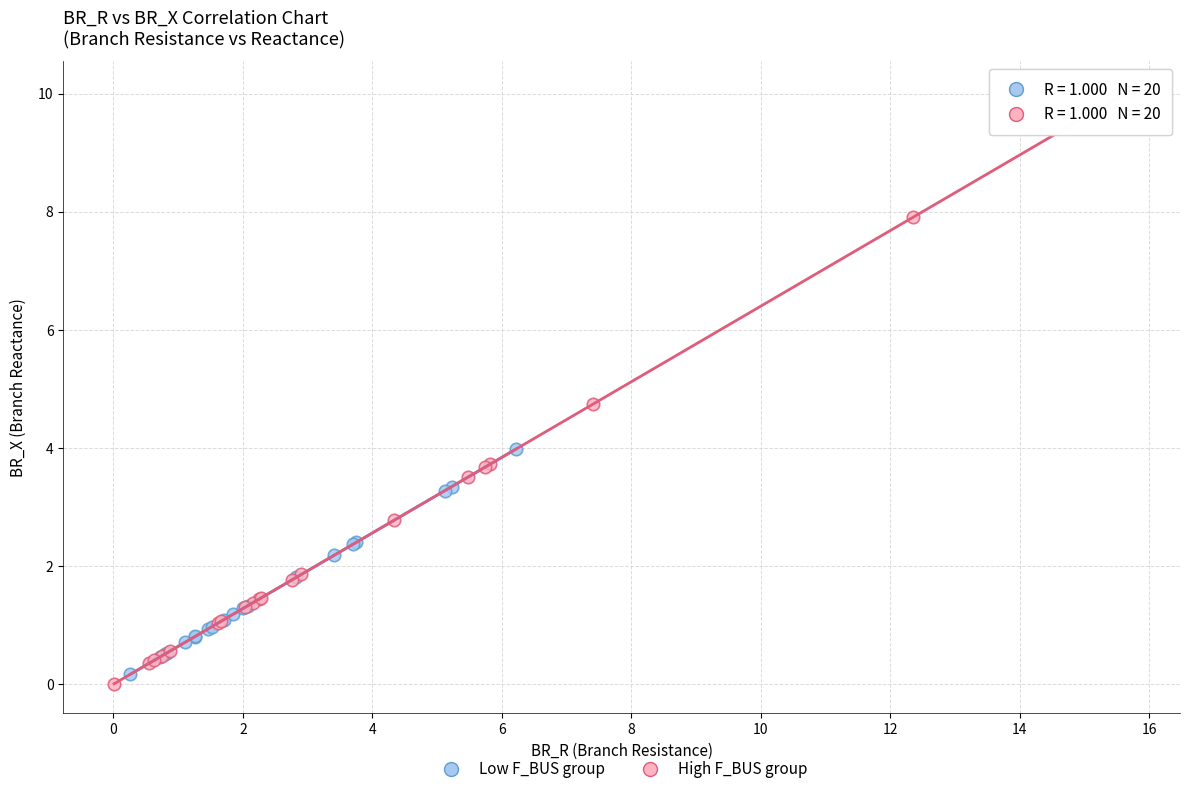

Which series has the widest spread of Y values?

High F_BUS group